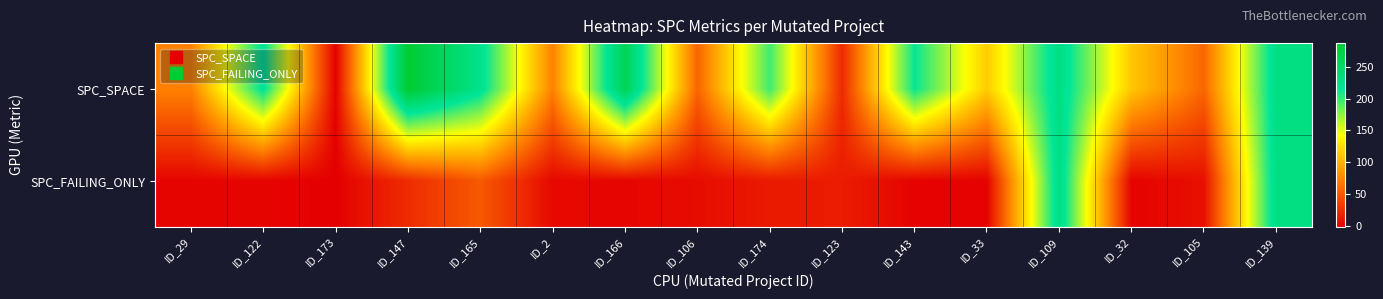

Which series has the largest total across all categories?

SPC_SPACE